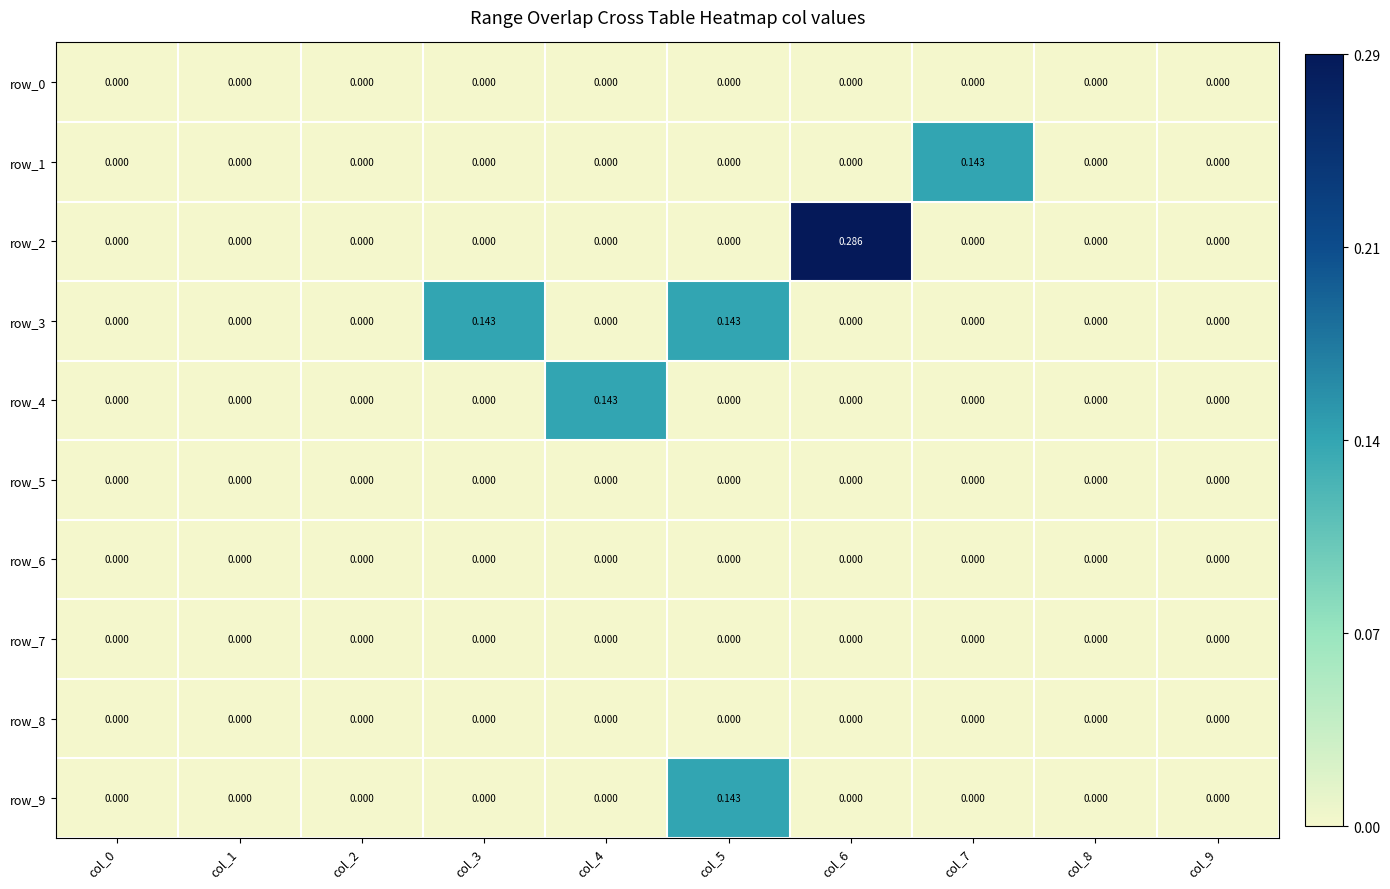

What is the difference between the row_2 values at col_3 and col_6?

0.3